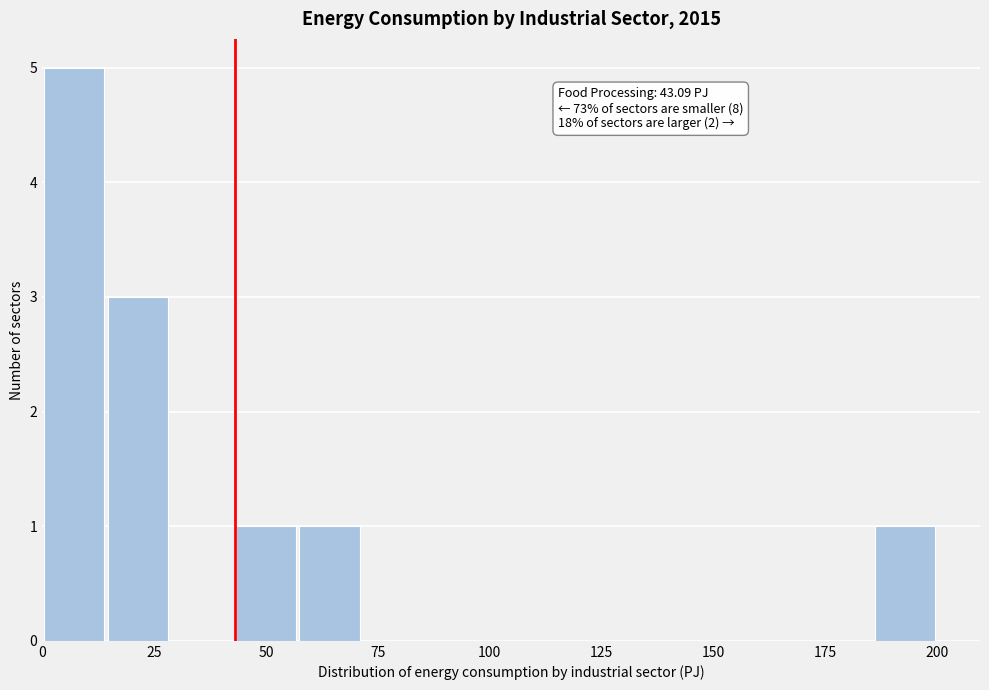

Around what value on the x-axis is the tallest bar? Give the approximate position of its centre, as read against the axis.

5